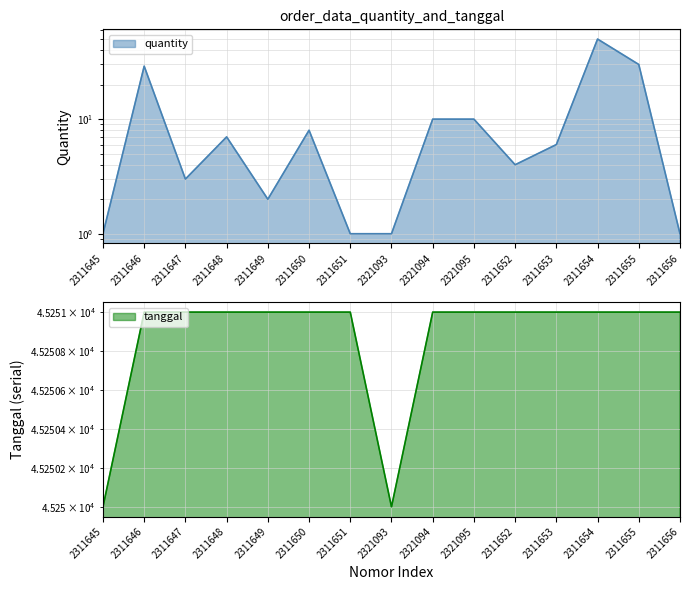

Which category has the highest value in the quantity series?

2311654